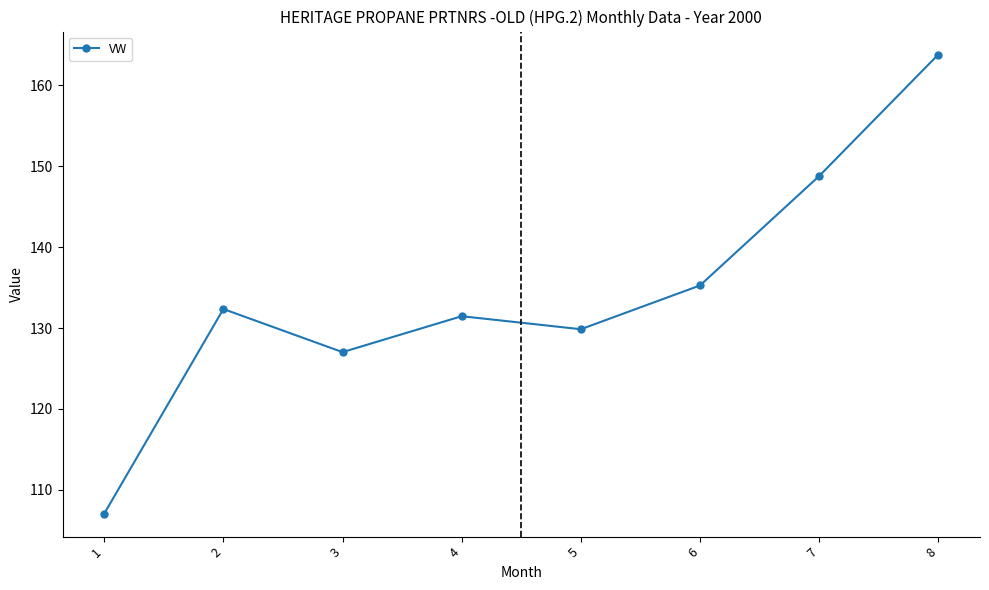

Does the chart display data point markers on the line(s)?

Yes